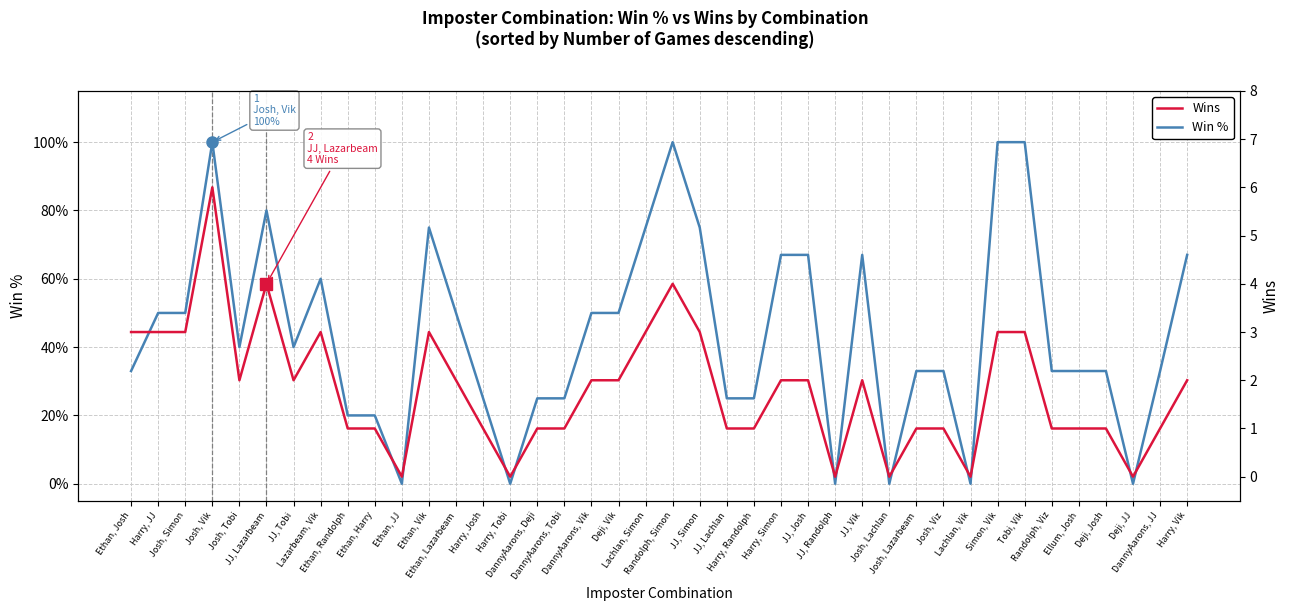

How many positive values does the Wins series have?

34